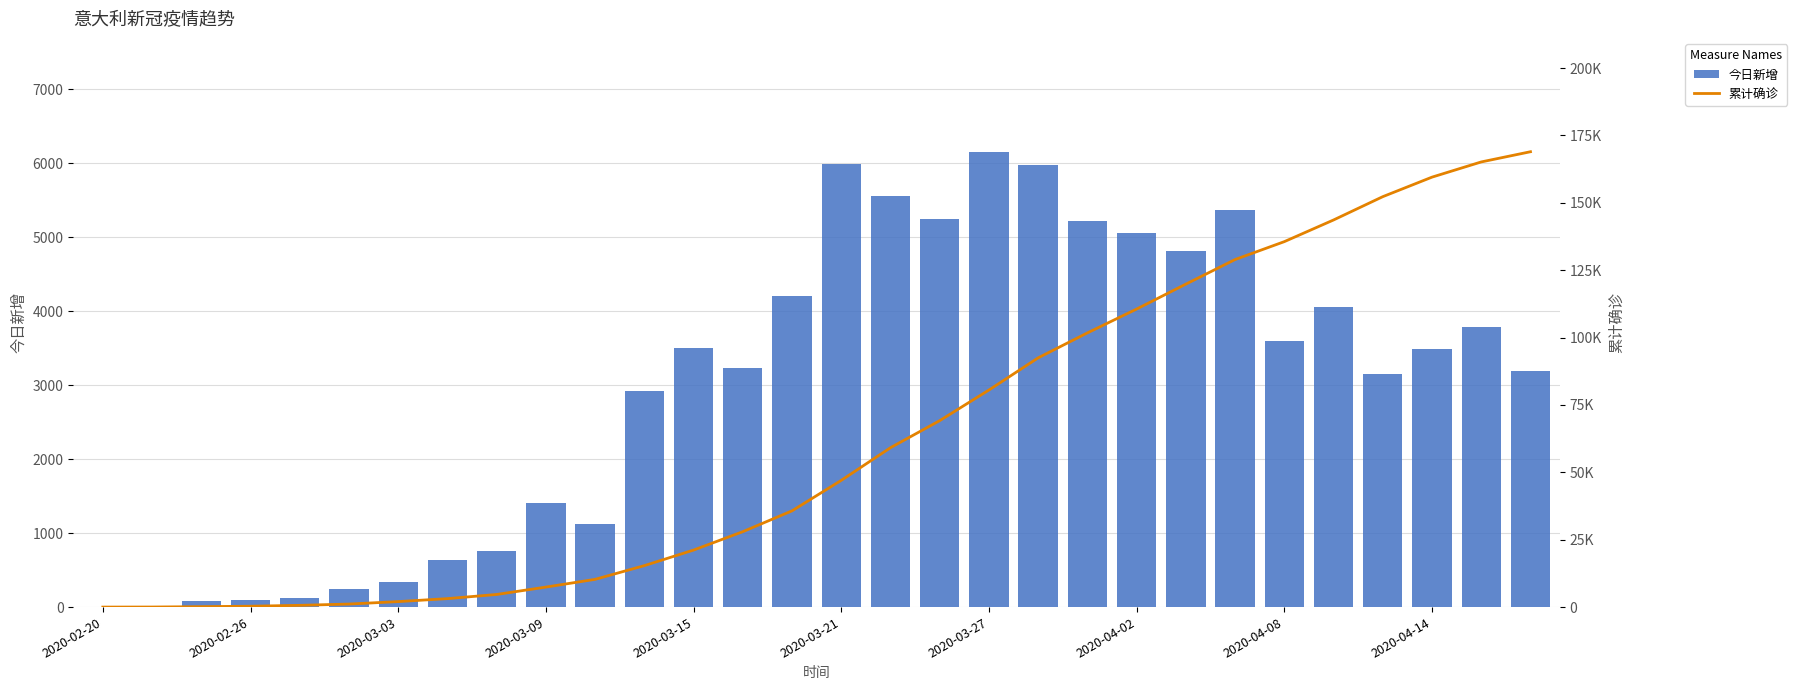

How many values in the 累计确诊 series exceed 47021?

14